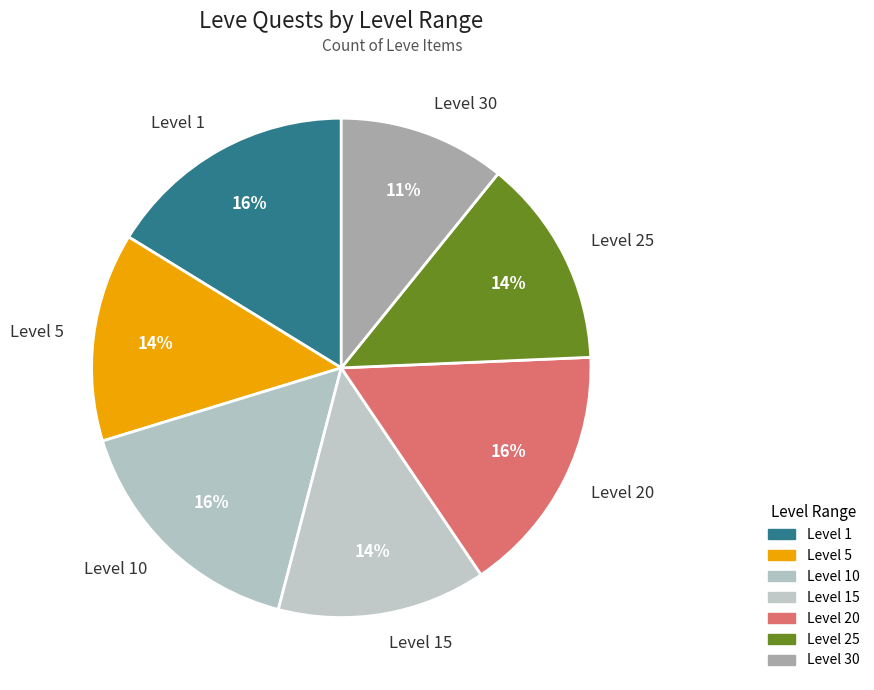

Does Level 10 account for over 50% of the chart?

No